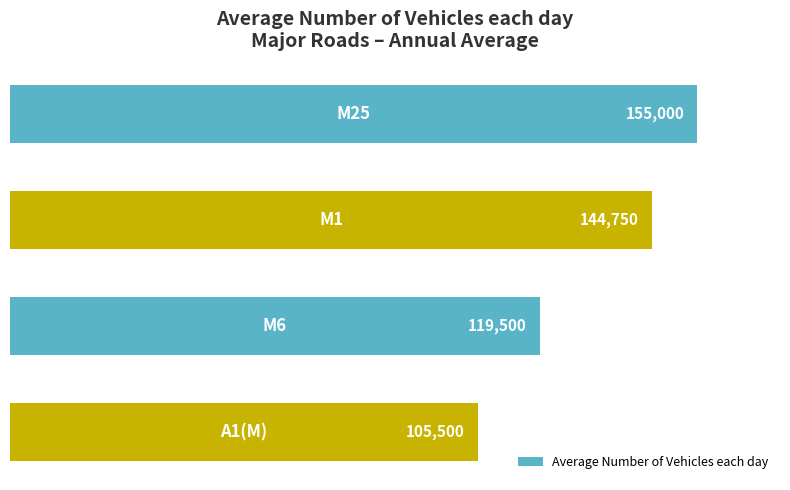

What is the average value?

131188